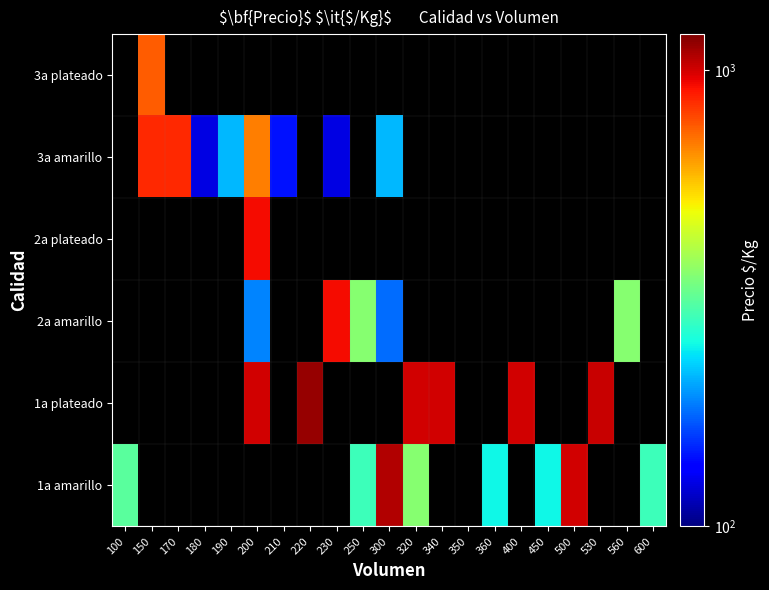

What is the minimum value shown in the chart?

125.0